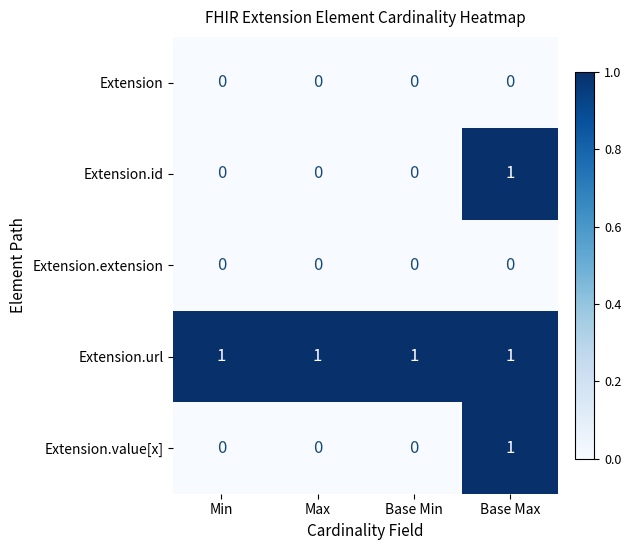

At how many categories does at least one series exceed 0?

4